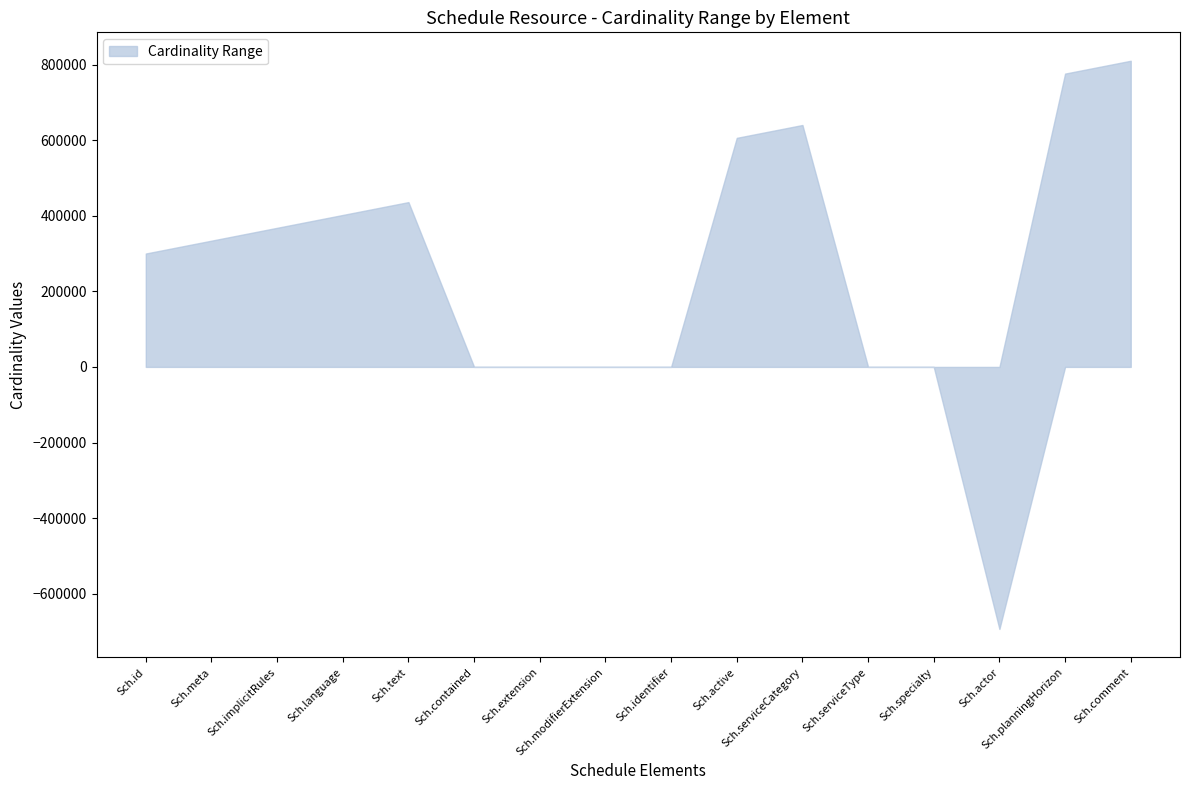

True or false: Min Cardinality and Max Cardinality intersect in this chart.

True